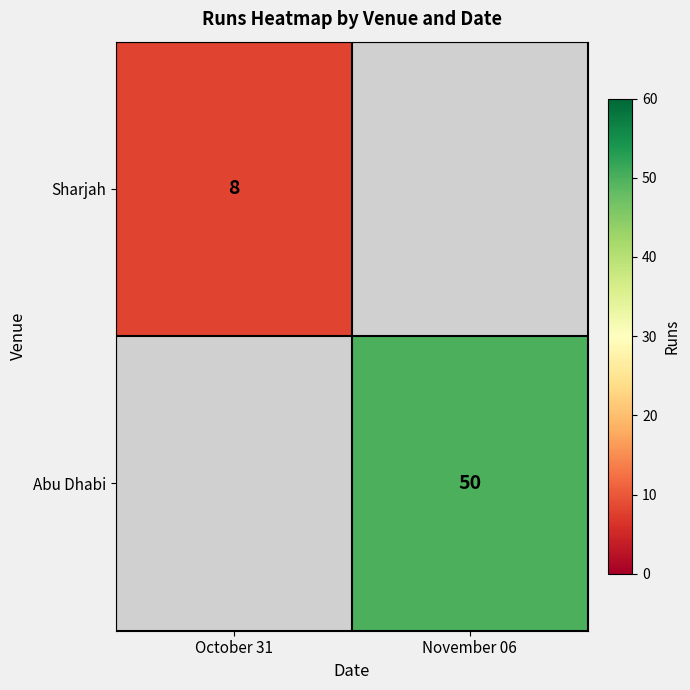

At how many categories does at least one series exceed 11?

1